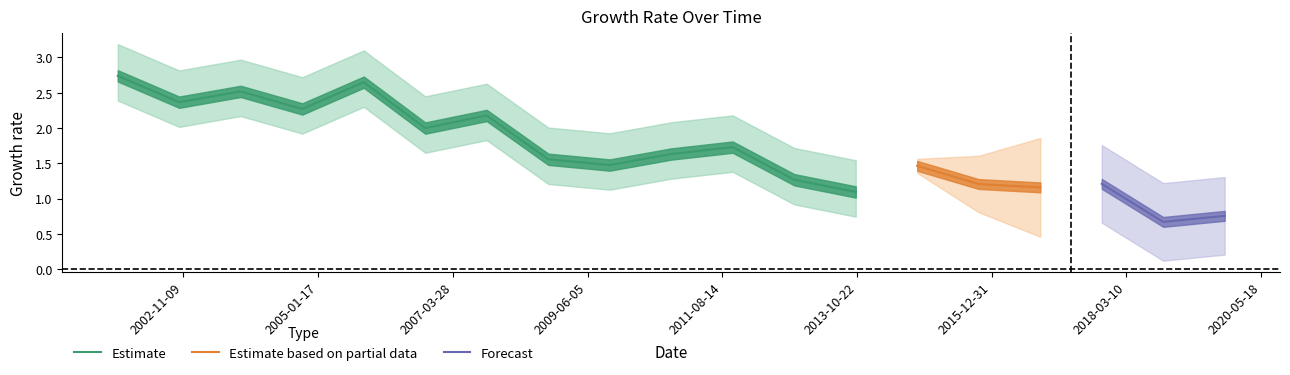

Reading left to right, extract all data points from this chart.

2001-10-15=2.7	2002-10-15=2.4	2003-10-15=2.5	2004-10-15=2.3	2005-10-15=2.6	2006-10-15=2.0	2007-10-15=2.2	2008-10-15=1.6	2009-10-15=1.5	2010-10-15=1.6	2011-10-15=1.7	2012-10-15=1.3	2013-10-15=1.1	2014-10-15=1.5	2015-10-15=1.2	2016-10-15=1.2	2017-10-15=1.2	2018-10-15=0.7	2019-10-15=0.8